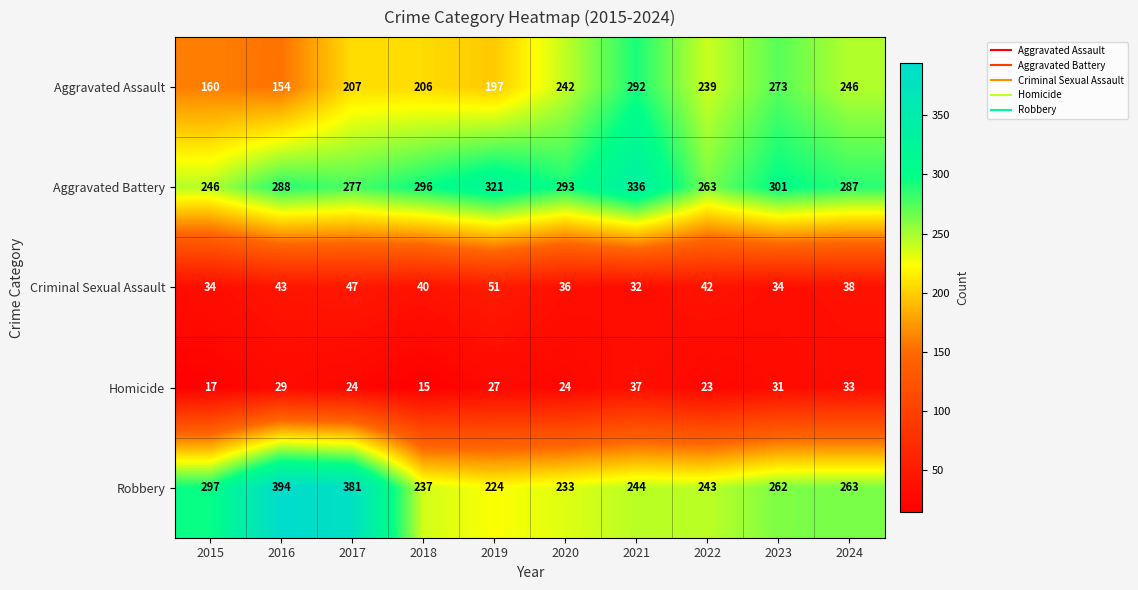

The value of Aggravated Battery at 2016 is 402. True or false?

False